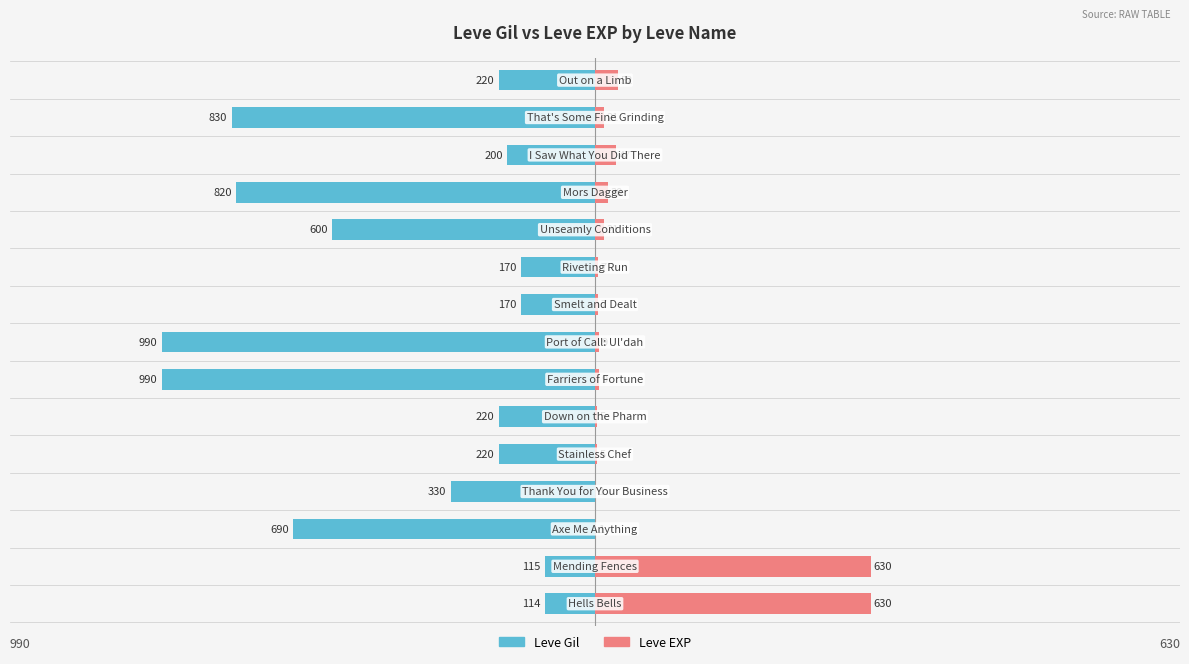

Between 11 and 12, which series saw the biggest shift?

Leve Gil